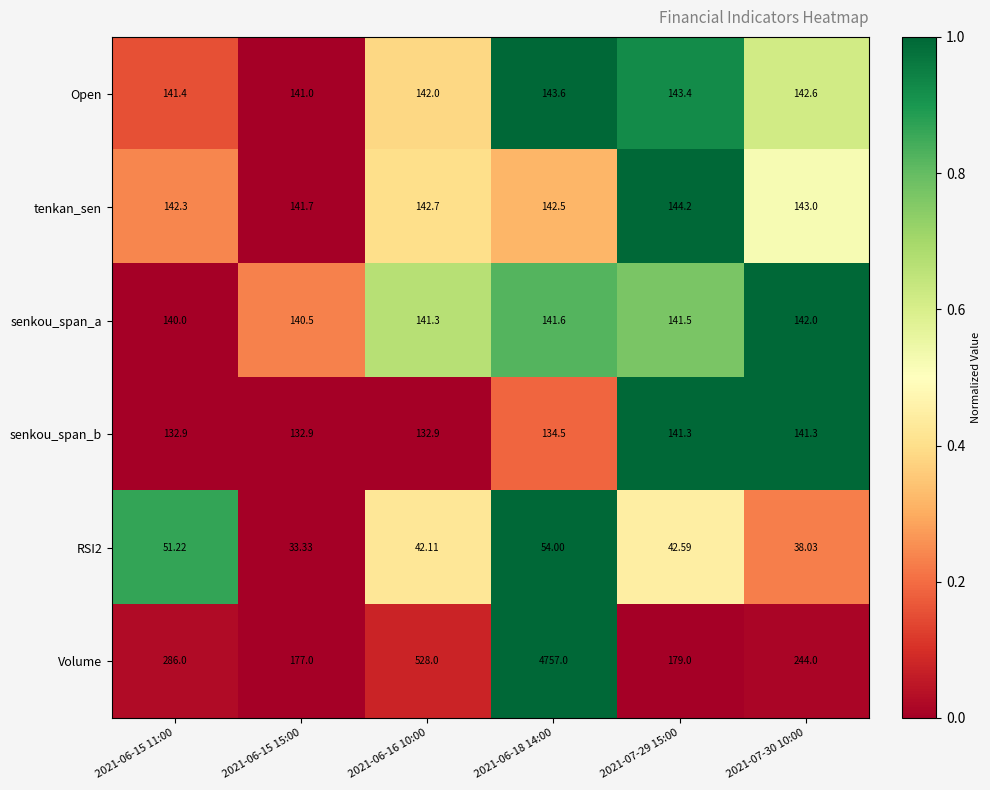

Which series has the largest total across all categories?

Volume